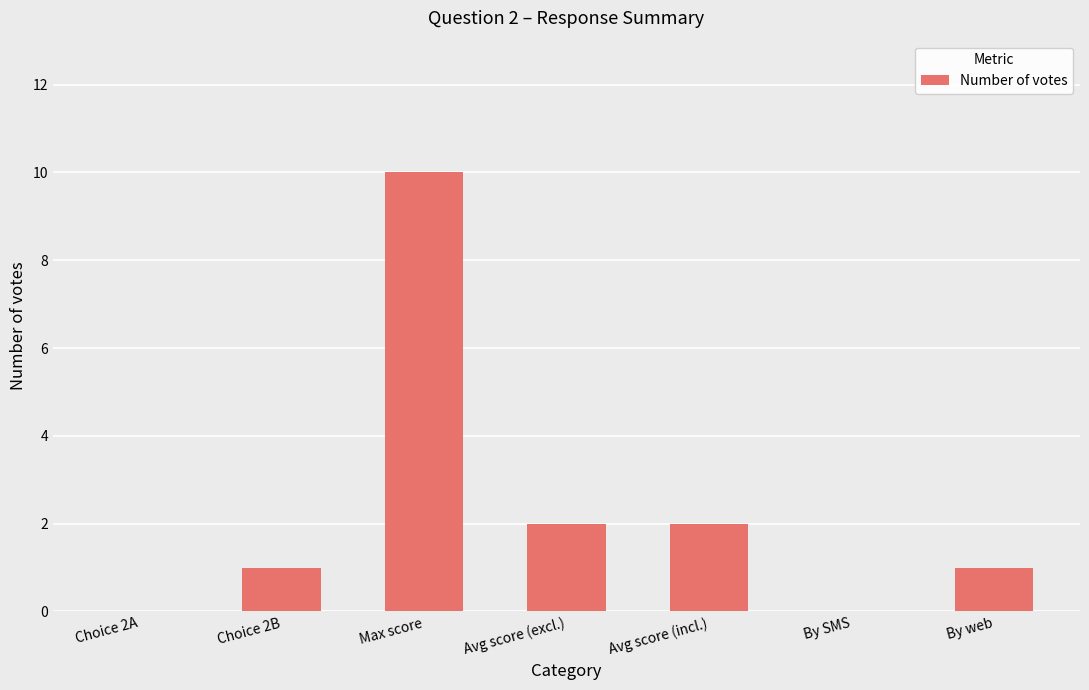

What is the average value?

2